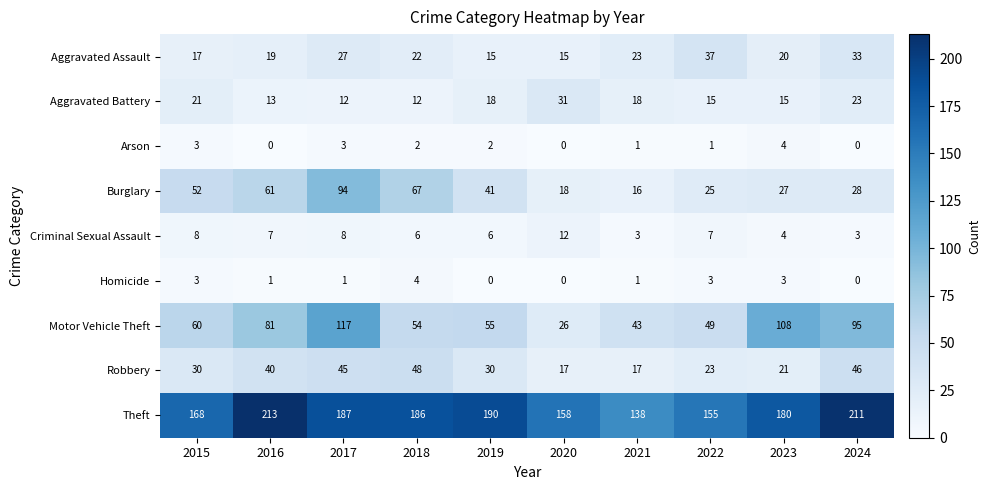

Count the Homicide values in the range 0 to 3.

9